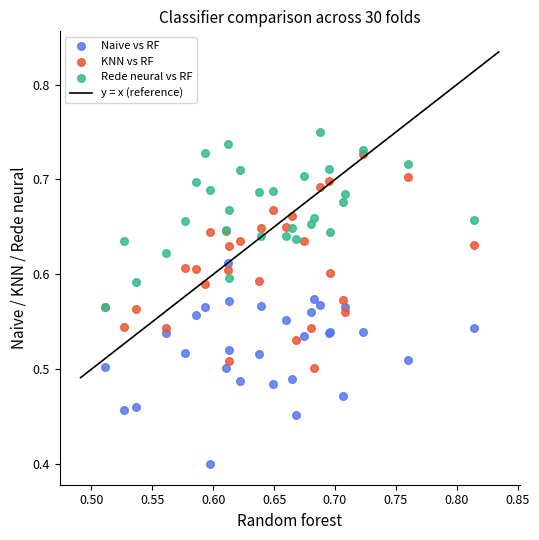

Across all series, what Y value is closest to 0?

0.4